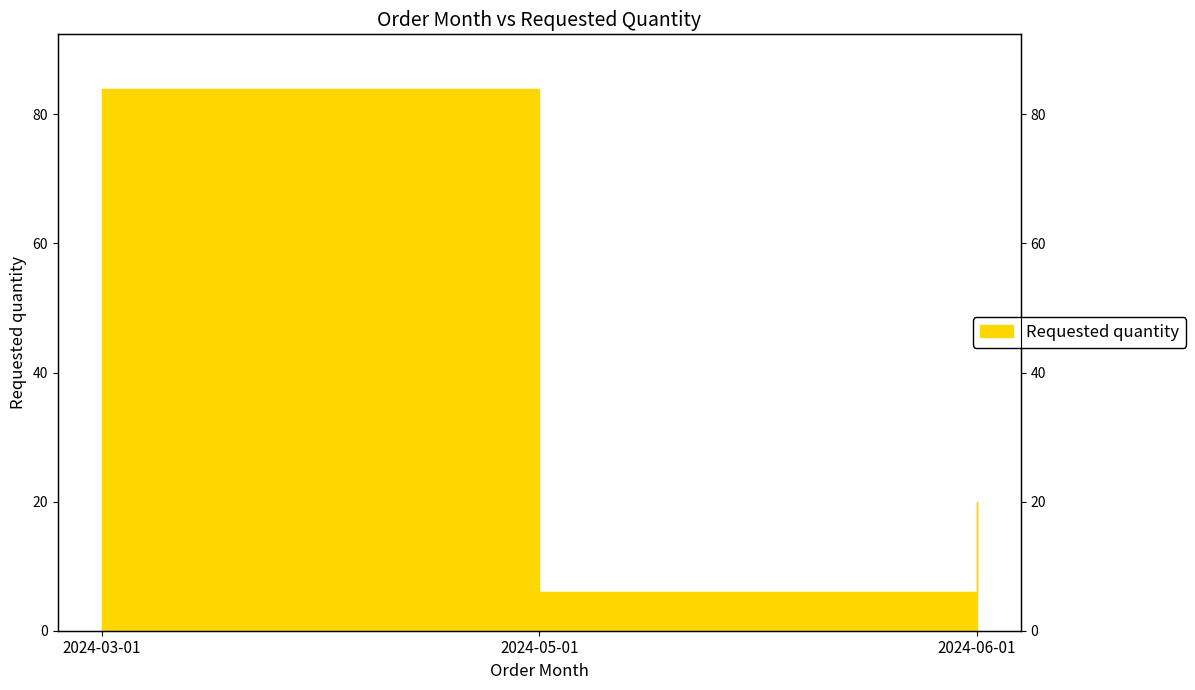

Rank the categories by value from highest to lowest.

2024-03-01, 2024-06-01, 2024-05-01